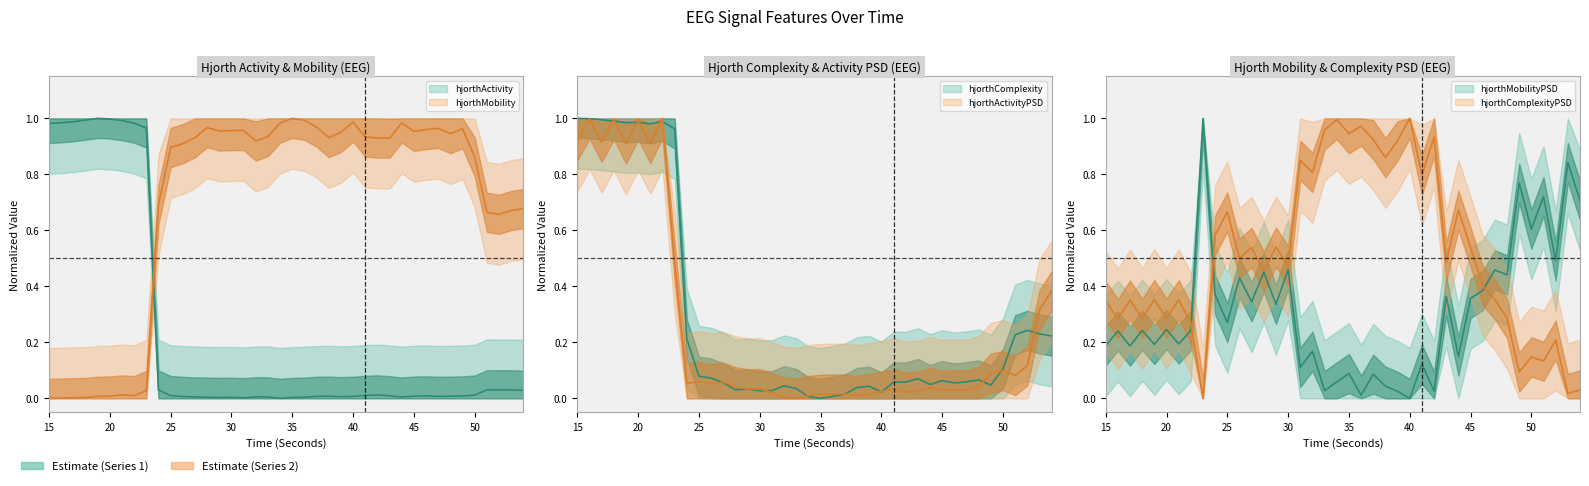

What is the difference between the highest and lowest values at 21?

1.0